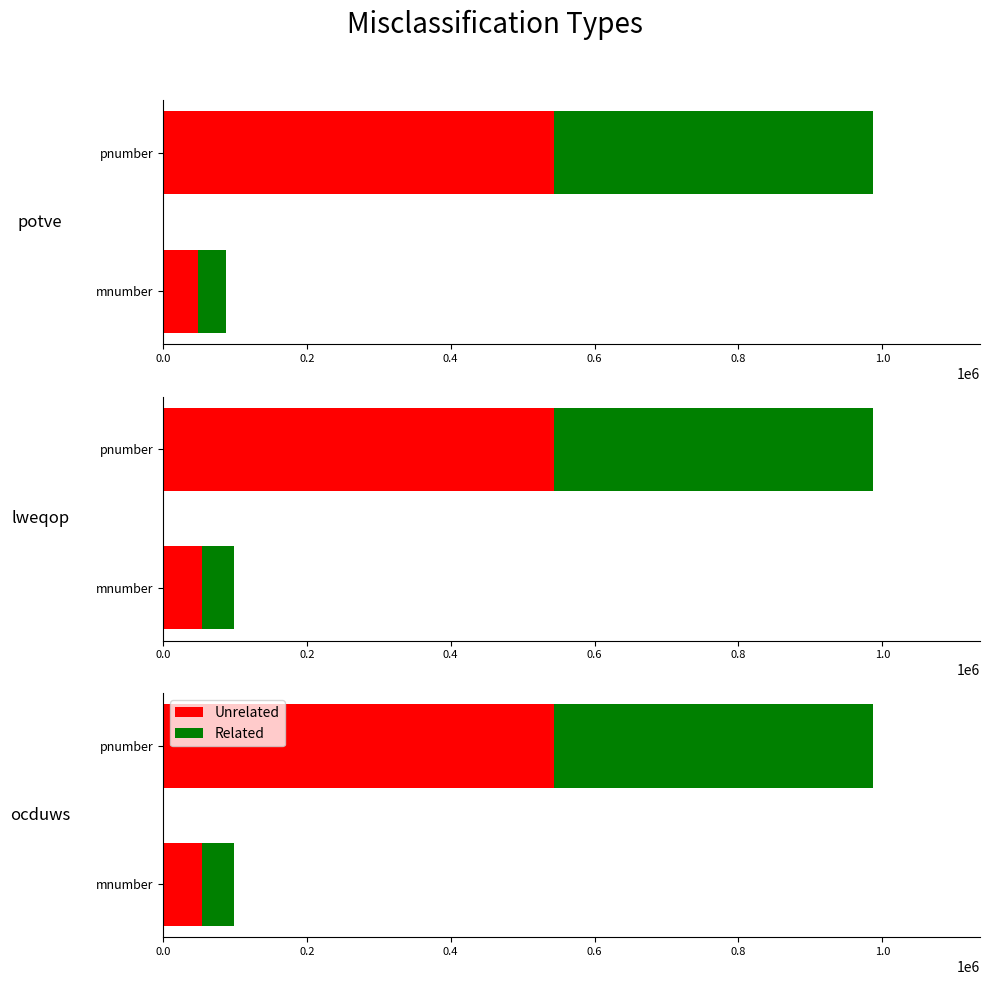

What is the difference between the maximum and minimum values in the Unrelated series?

488889.0